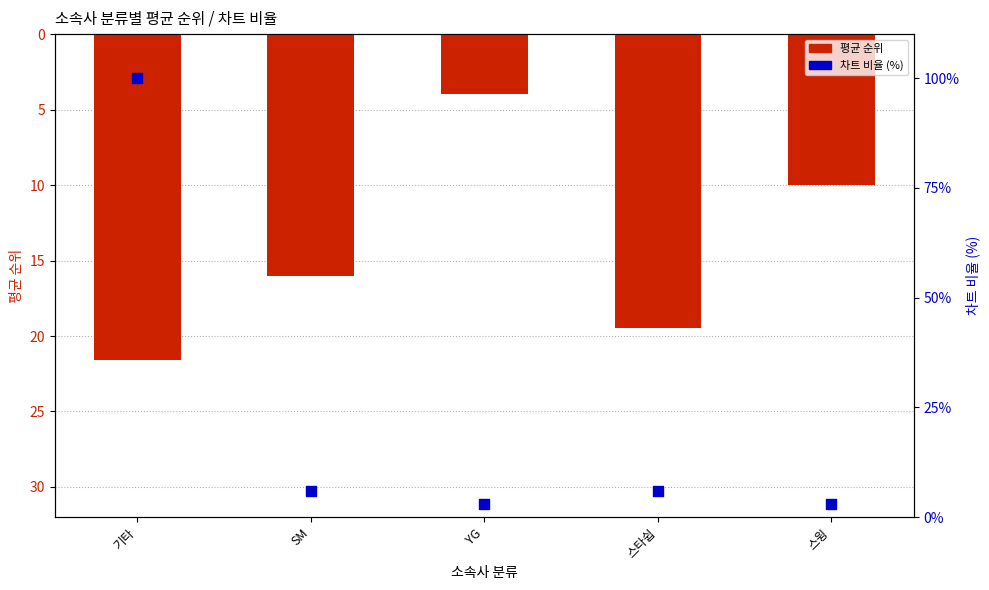

At which category is the sum across all series the highest?

기타